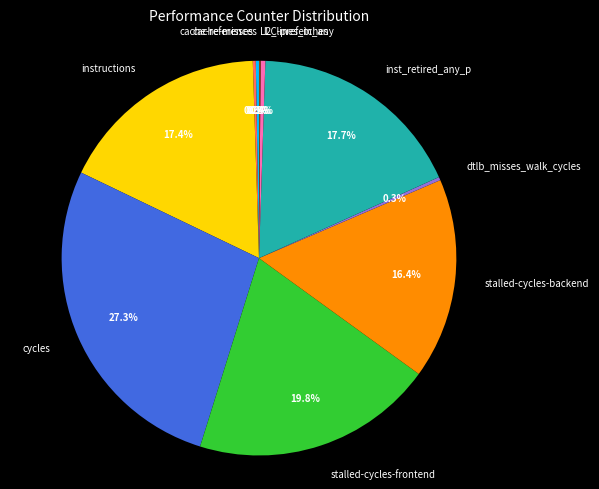

Is there any slice that represents more than half of the pie?

No